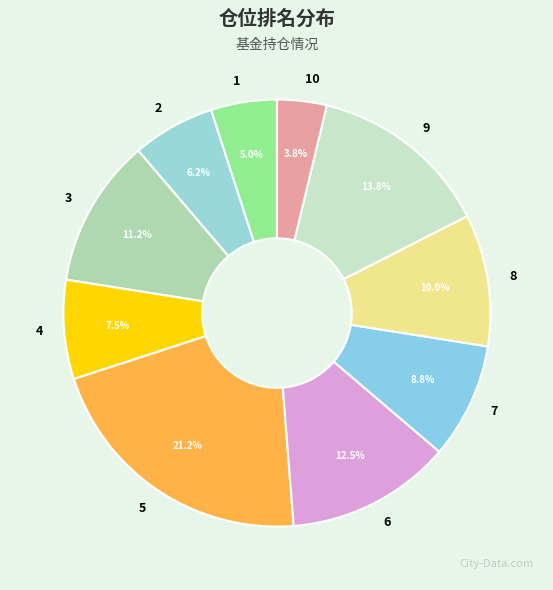

What portion of the pie excludes 6?

87.5%